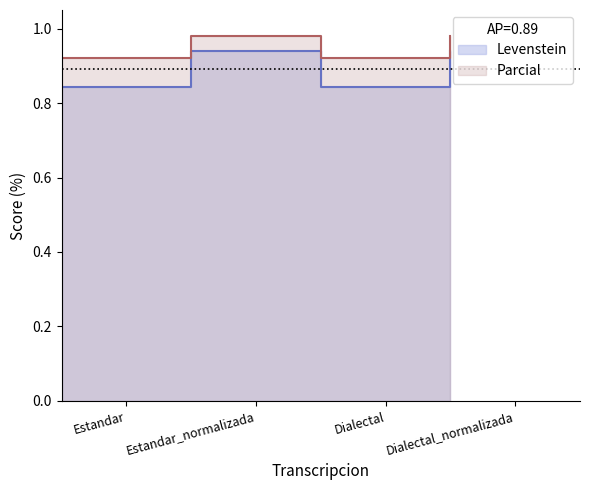

The Levenstein series shows 1.5 at Estandar. True or false?

False